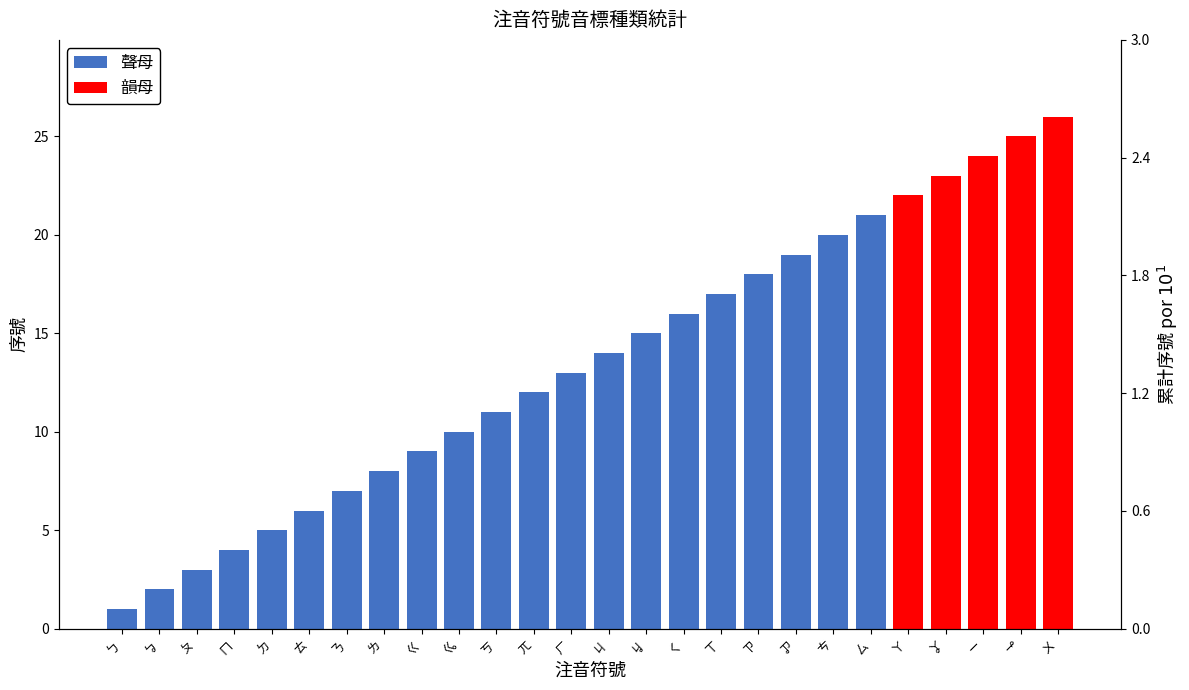

True or false: the data shows 1 at ㄅ.

True